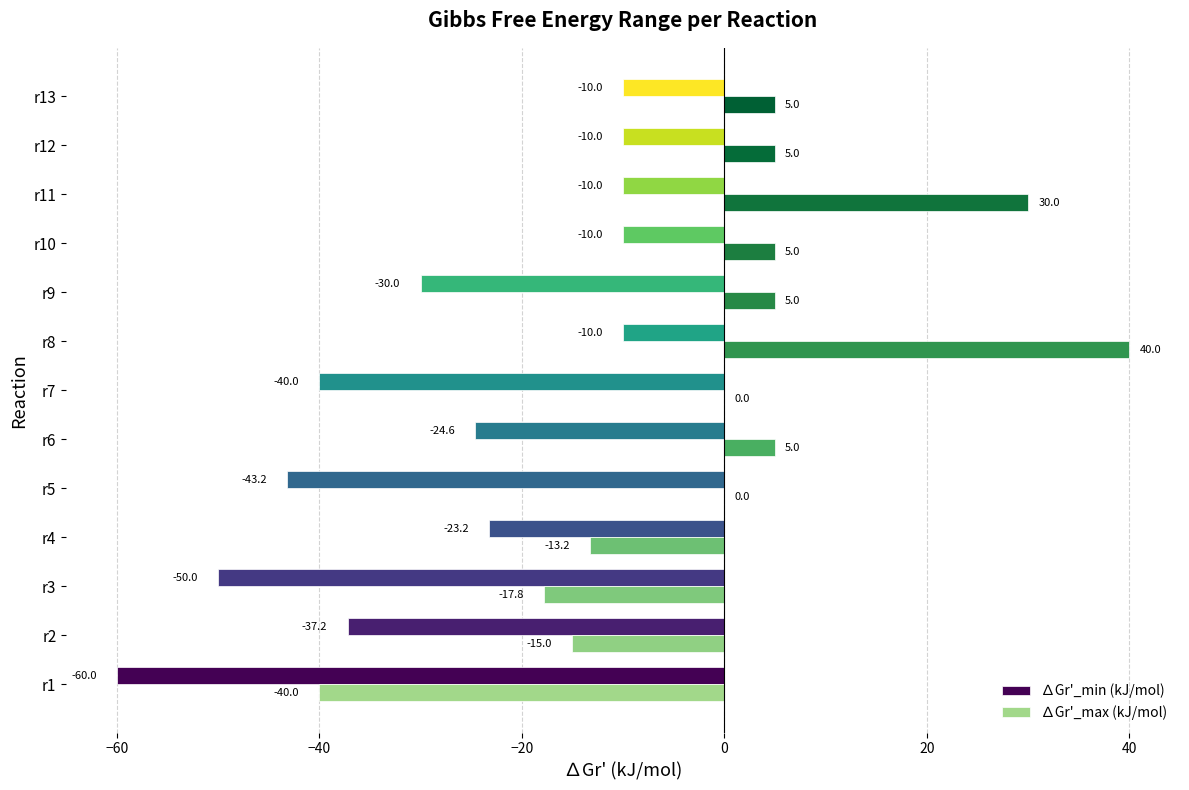

Which series has the largest total across all categories?

∆Gr'_max (kJ/mol)